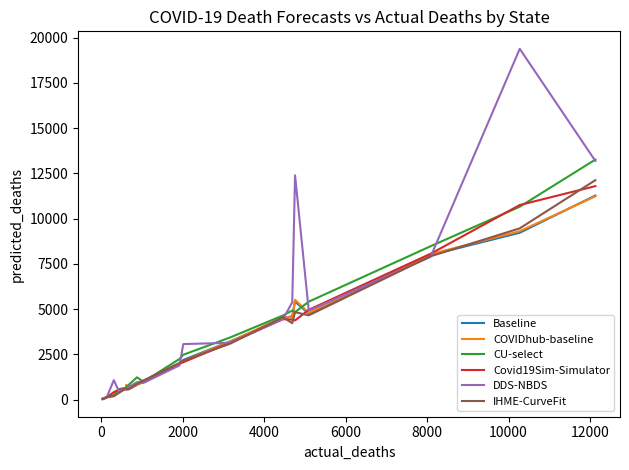

What is the maximum value for DDS-NBDS?

19379.9